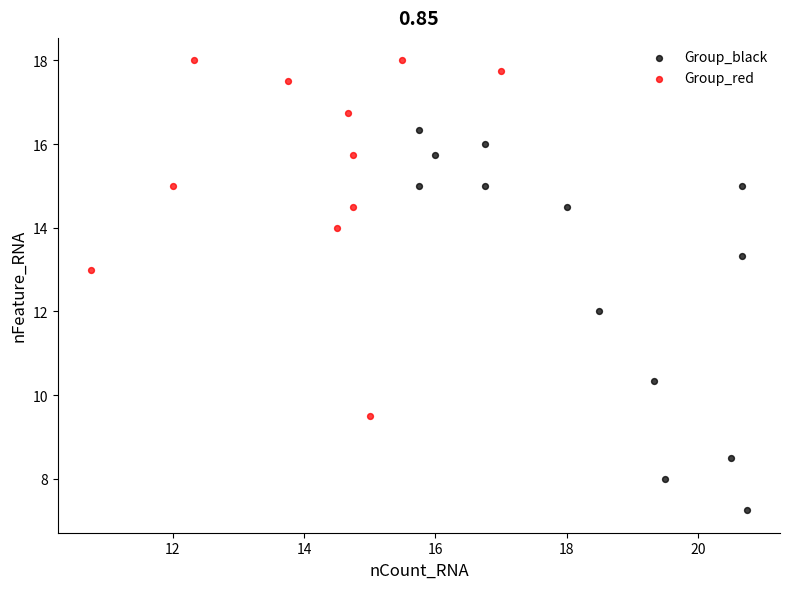

Which series contains the lowest Y value?

Group_black